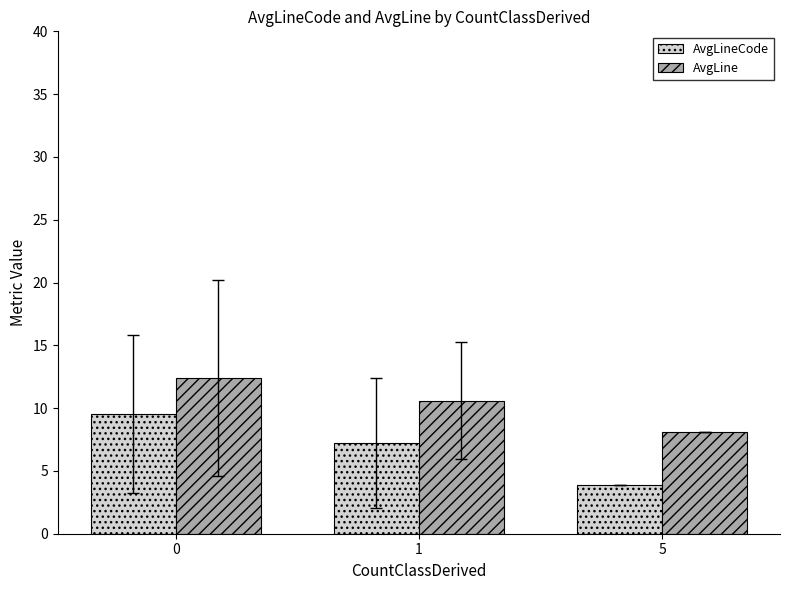

What is the difference between the maximum and minimum values in the AvgLineCode series?

5.7